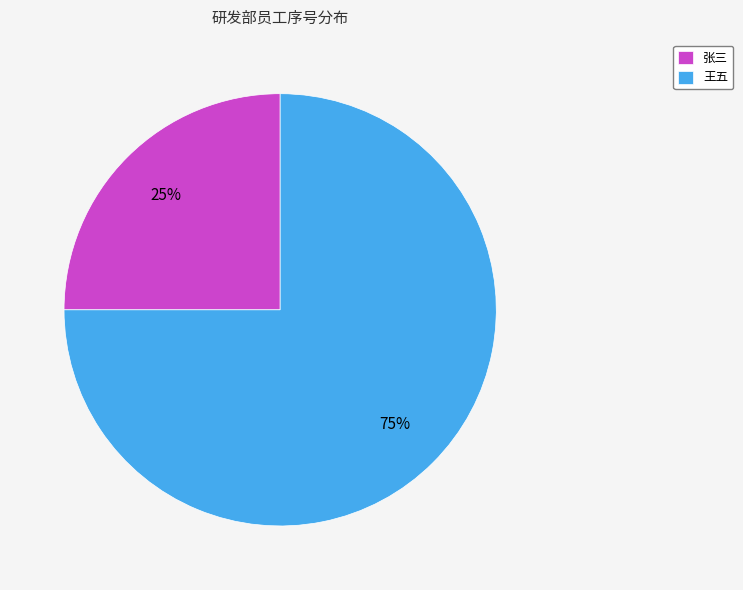

Is it true that 张三 is 25% of the pie?

True